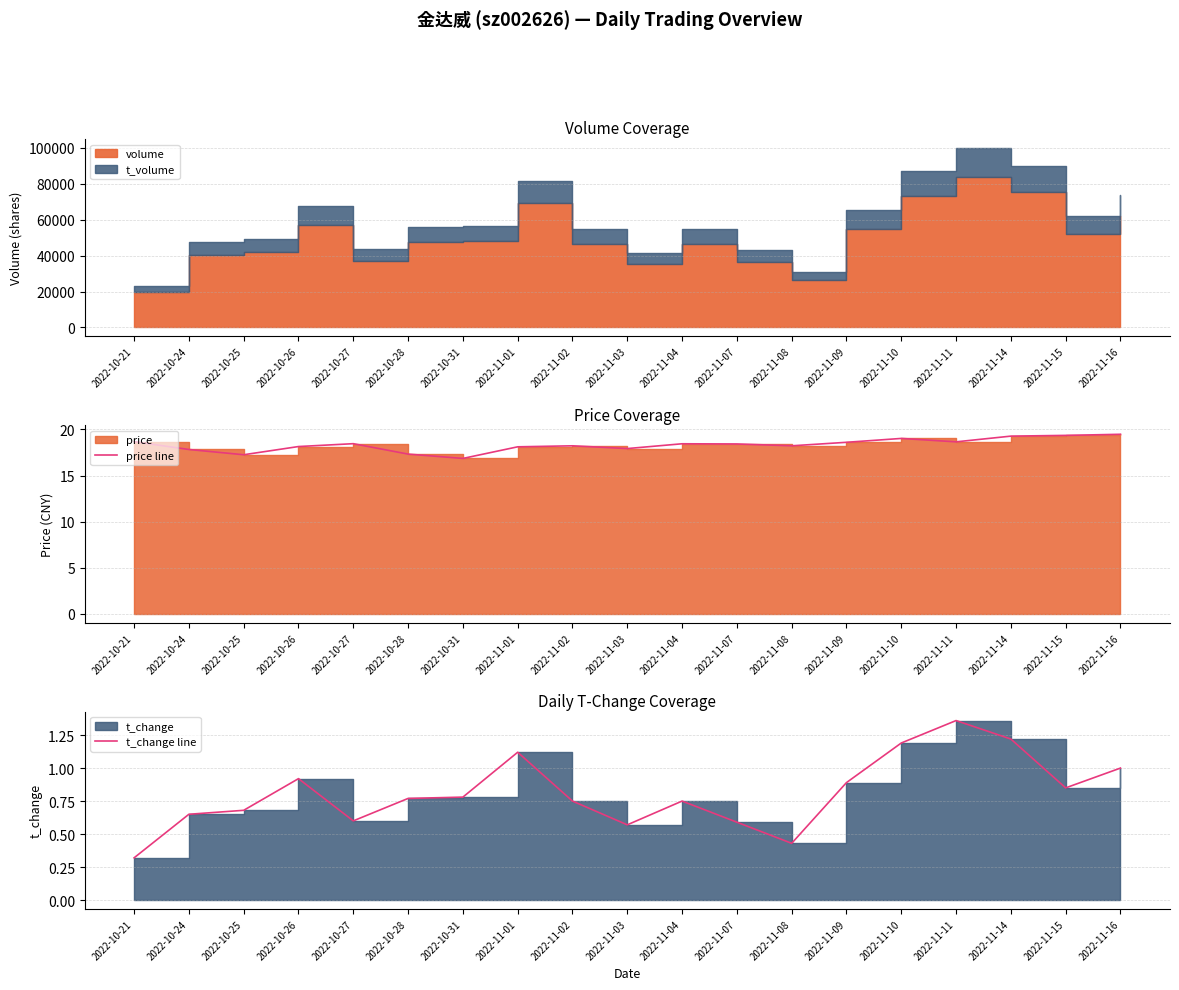

What position from the right is 2022-10-21?

19